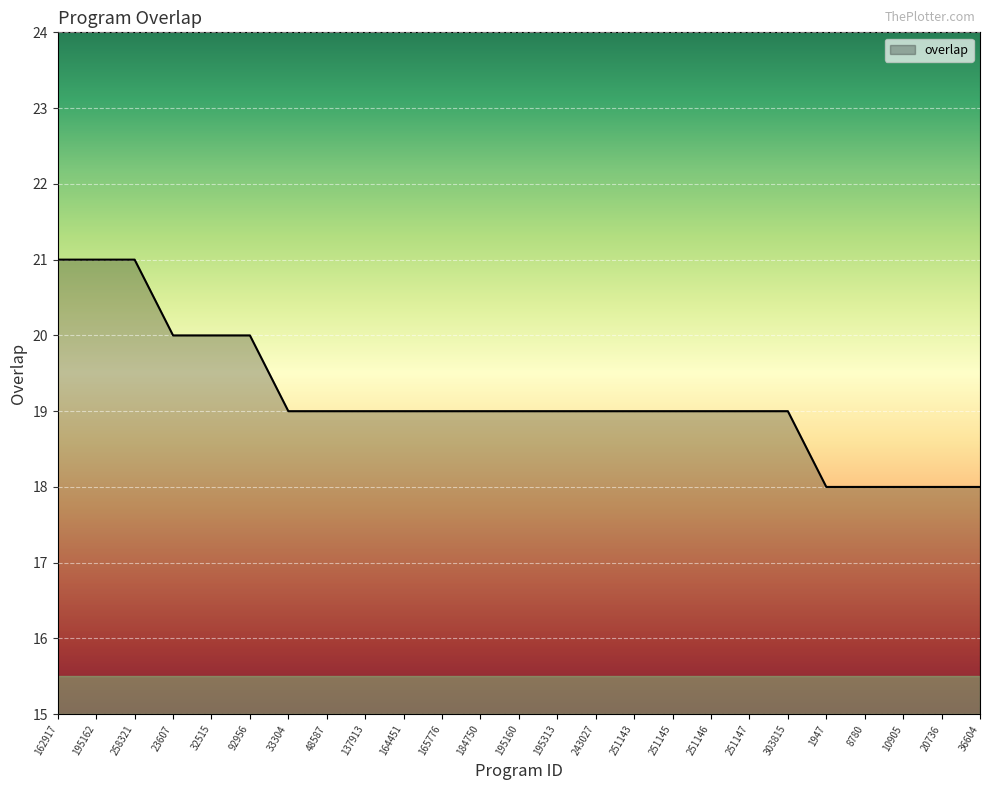

Between 258321 and 184750, which is larger?

258321